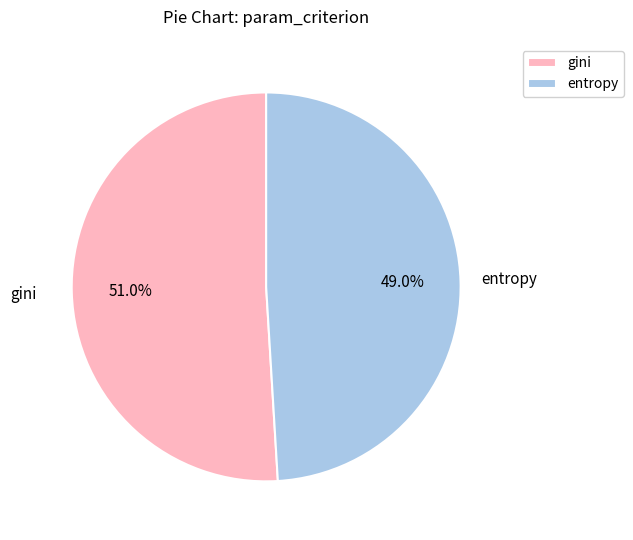

To the nearest percent, what is the combined percentage of entropy and gini?

100%